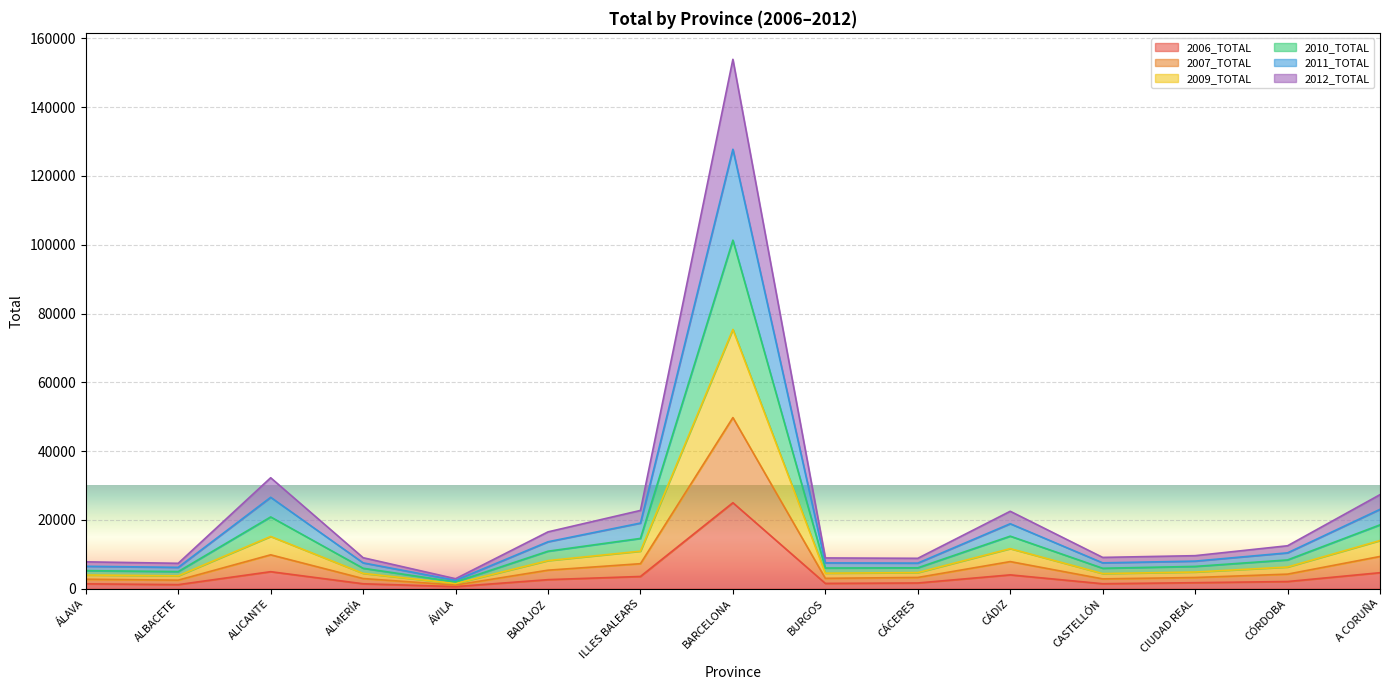

What is the greatest value displayed?

153930